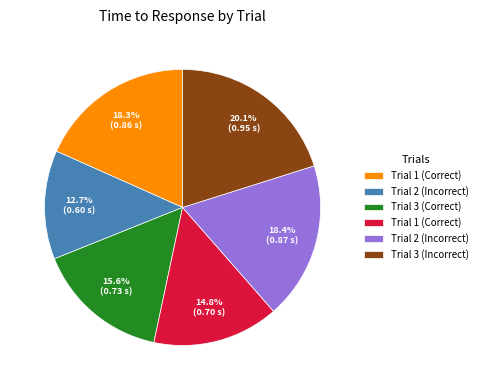

Is there a majority slice in this chart?

No